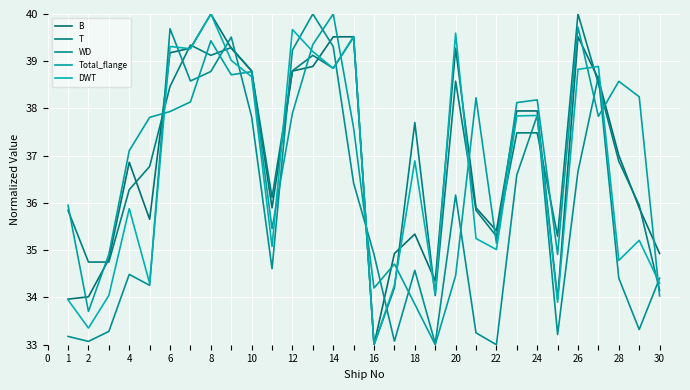

Does the chart display data point markers on the line(s)?

No